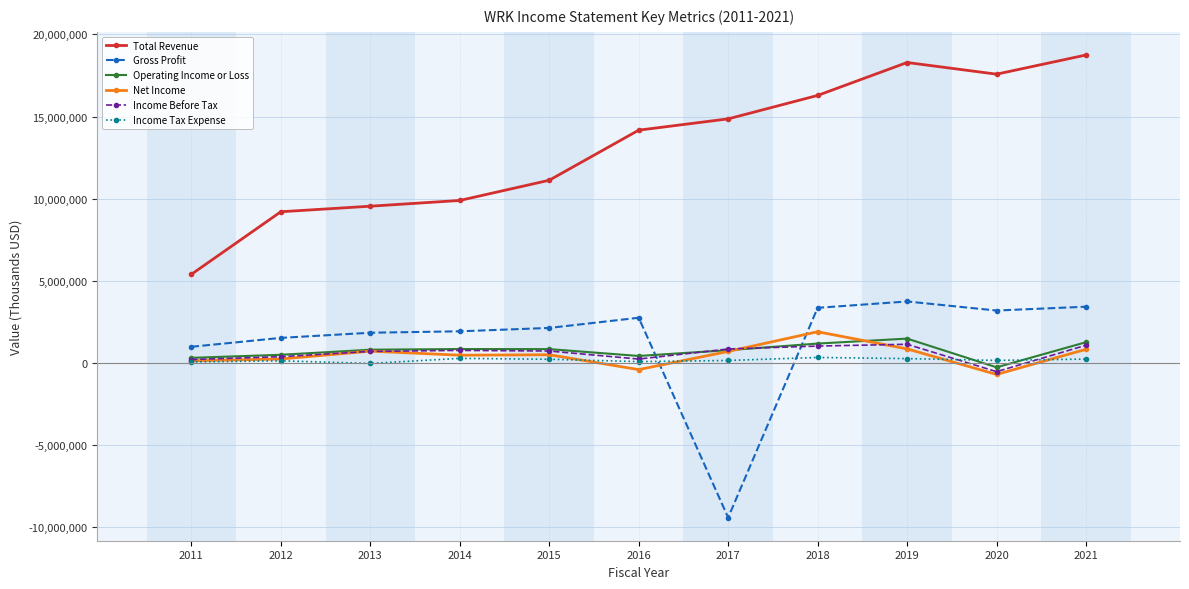

The Total Revenue series shows 9895100 at 2014. True or false?

True